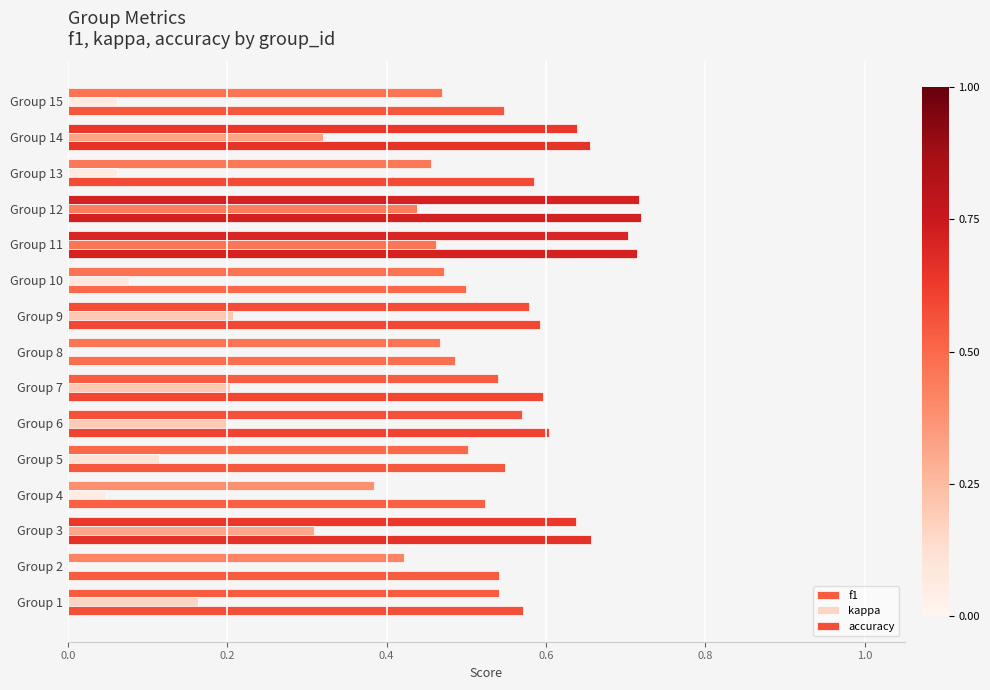

Which series has the widest spread of values?

kappa